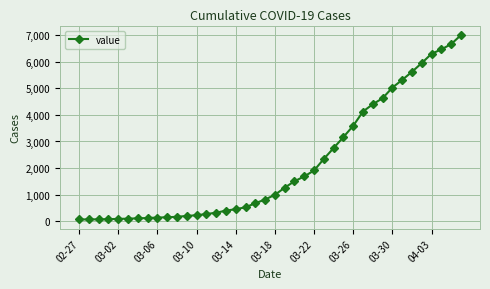

What is the sum of all values?

85748